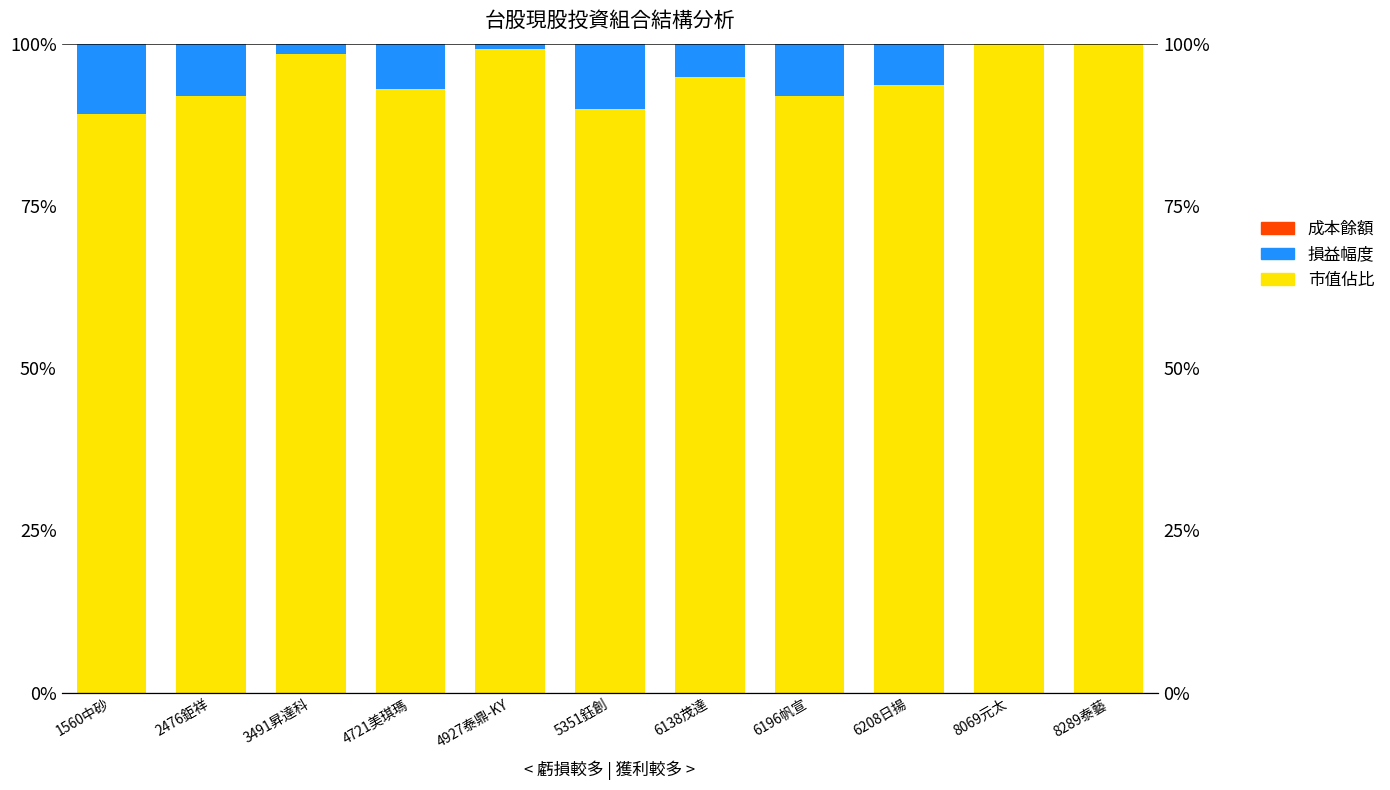

What is the spread (max minus min) of values at 2476鉅祥?

92.4